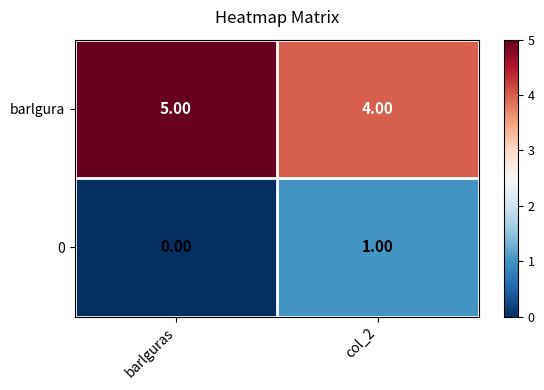

Which series has the largest total across all categories?

barlgura